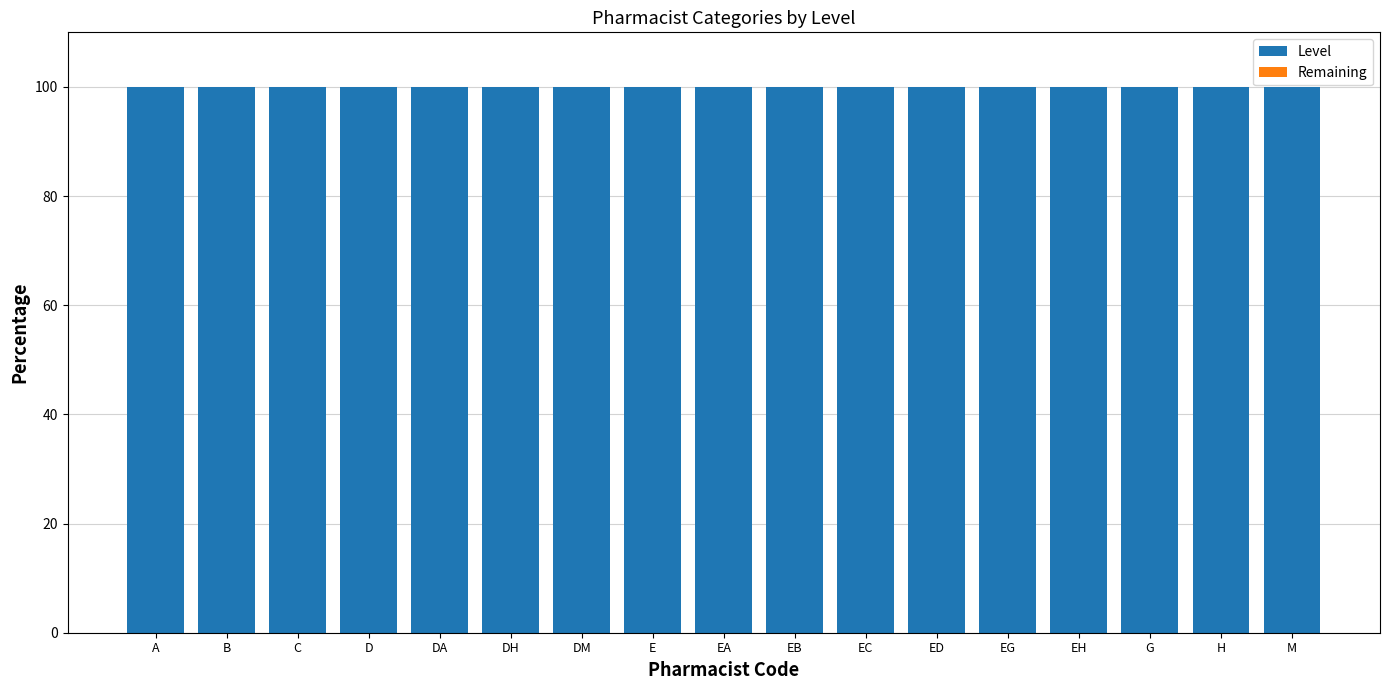

Reading left to right, list all the values displayed in this chart.

Level: 100	100	100	100	100	100	100	100	100	100	100	100	100	100	100	100	100
Remaining: 0	0	0	0	0	0	0	0	0	0	0	0	0	0	0	0	0